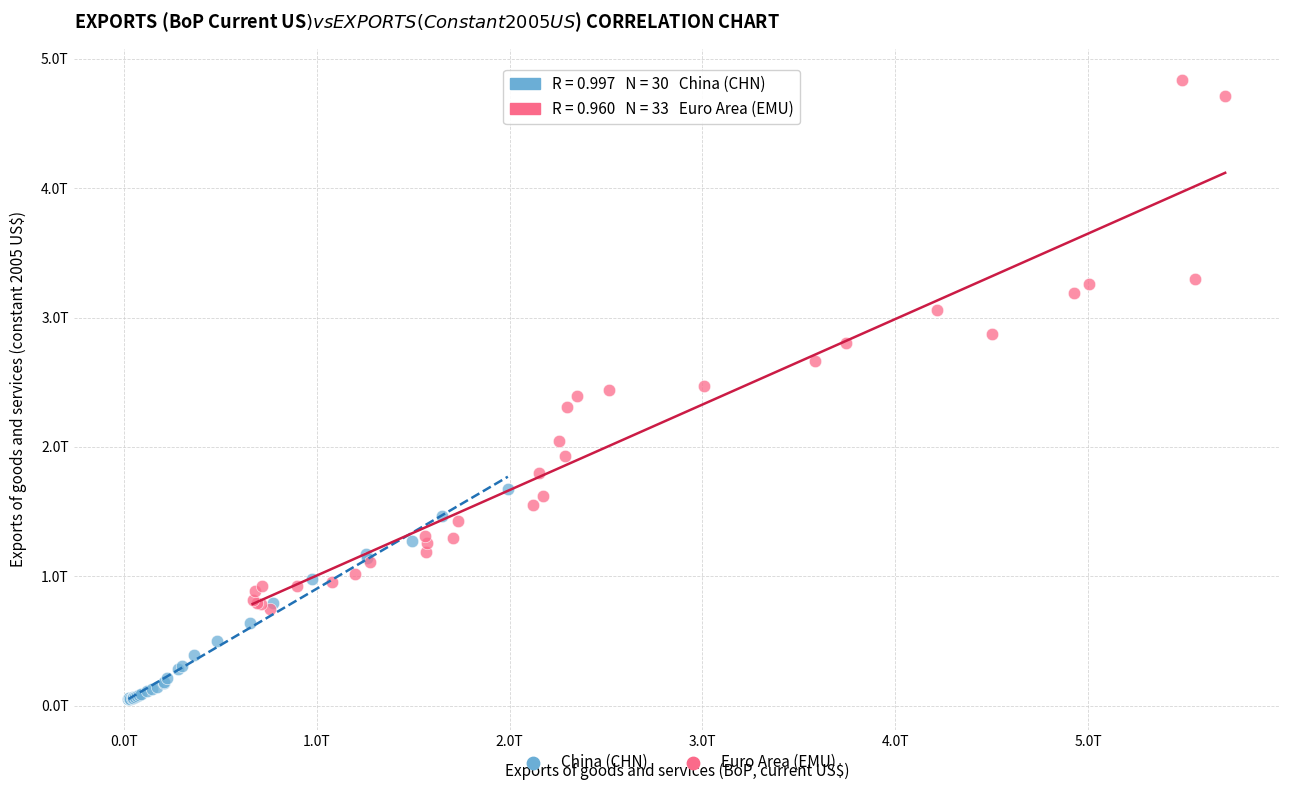

What are all the series names shown in the legend?

China (CHN), Euro Area (EMU)